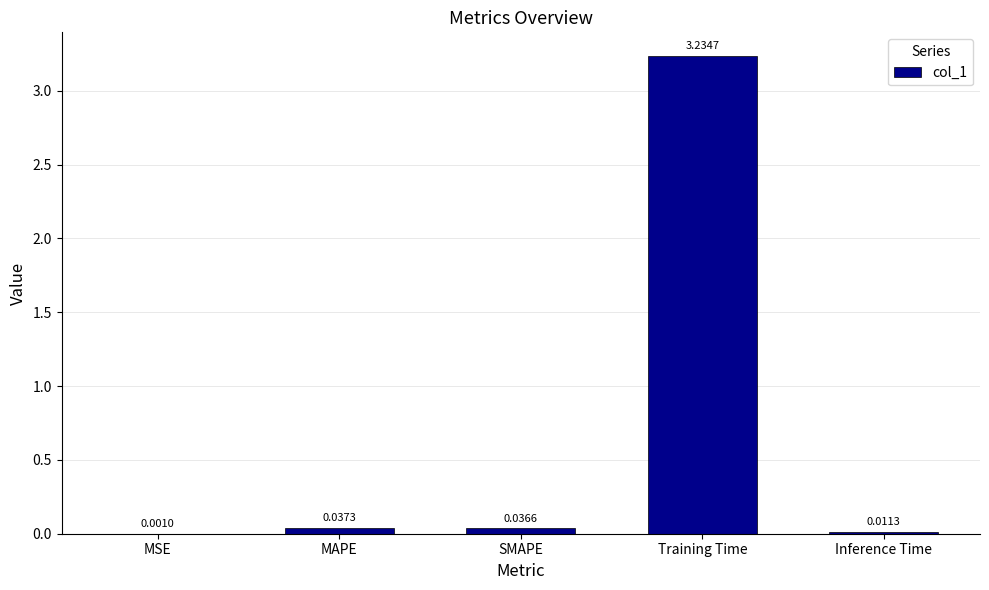

Which label corresponds to the largest value in the chart?

Training Time